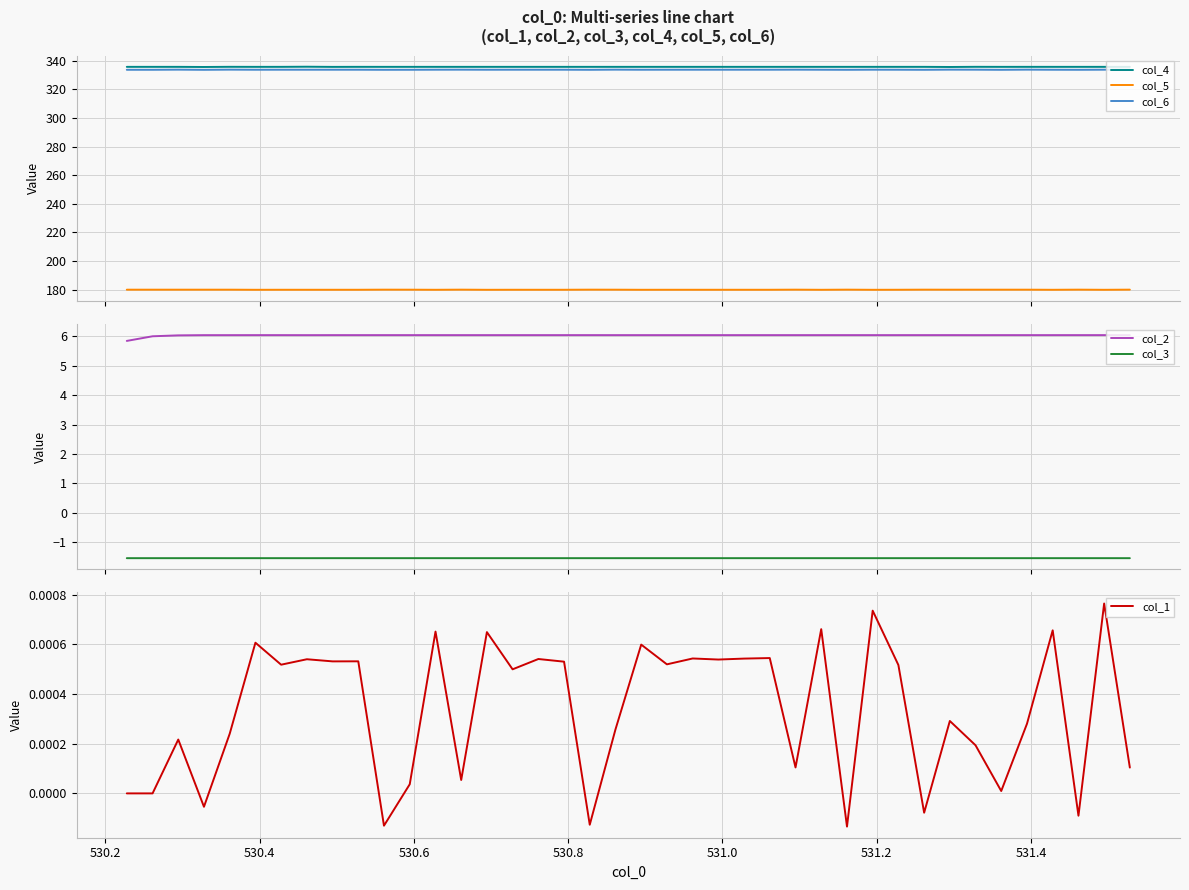

Rank the series by their maximum value, from highest to lowest.

col_4, col_6, col_5, col_2, col_1, col_3